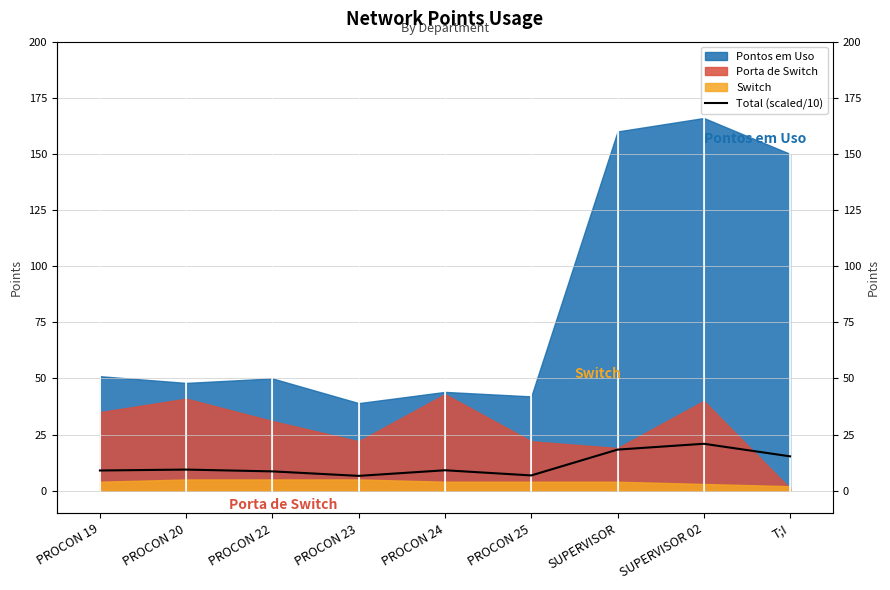

What position from the right is SUPERVISOR?

3